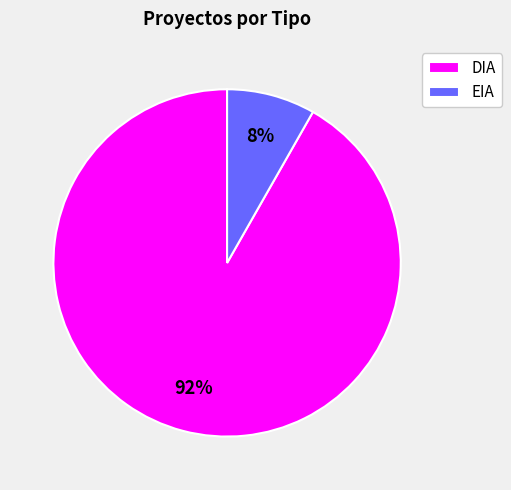

To the nearest percent, what is the average slice percentage?

50%